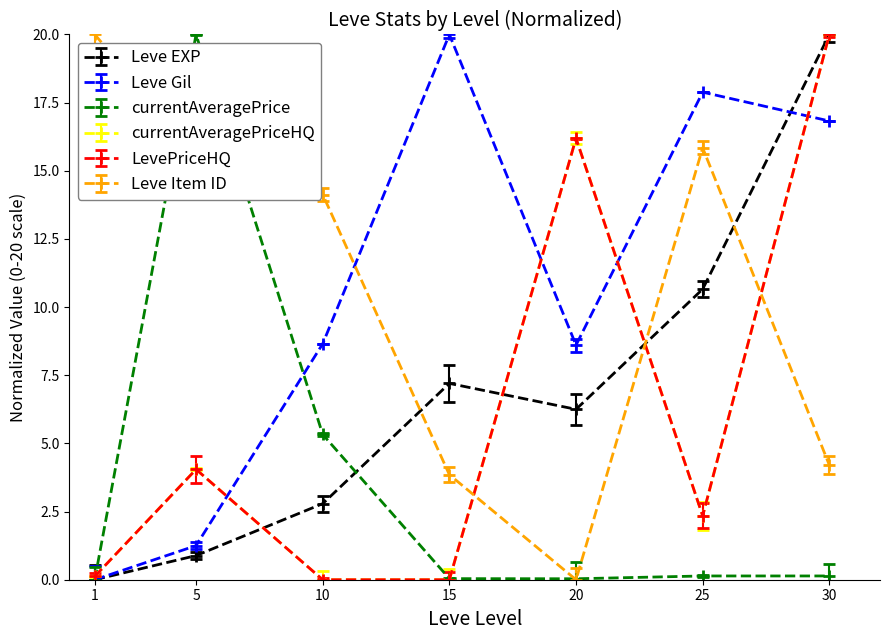

How many intersections are there between currentAveragePriceHQ and Leve EXP?

3